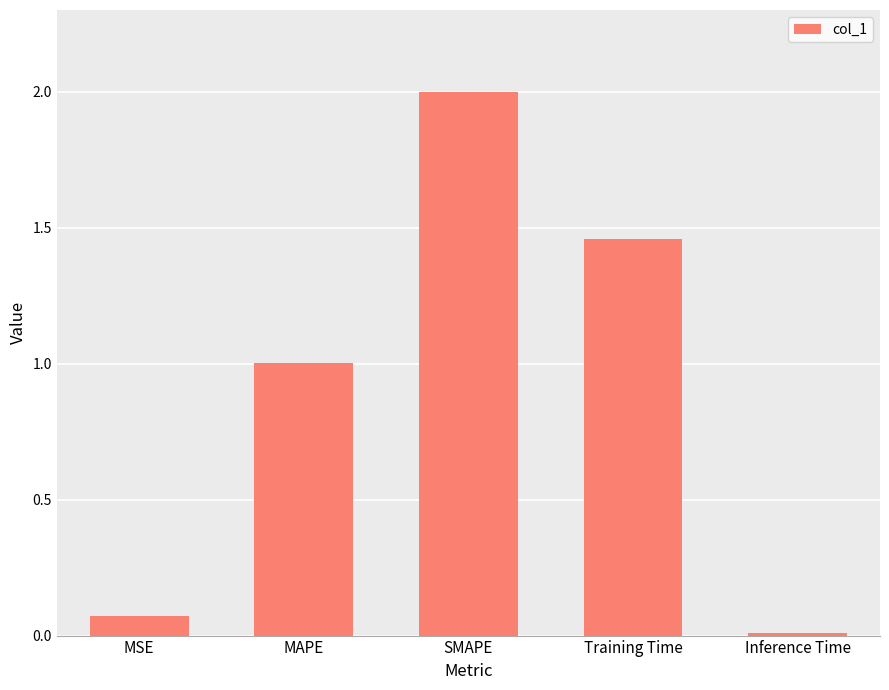

What is the greatest value displayed?

2.0